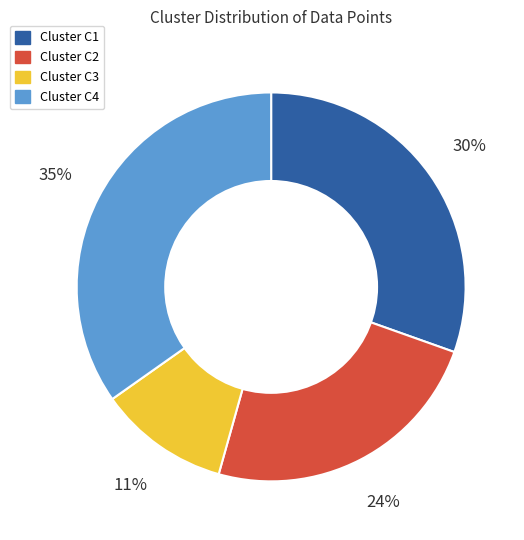

To the nearest percent, what is the average slice percentage?

25%